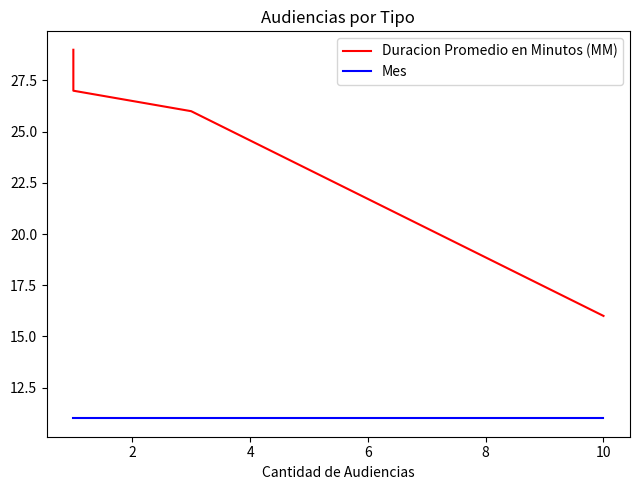

Does the chart display data point markers on the line(s)?

No